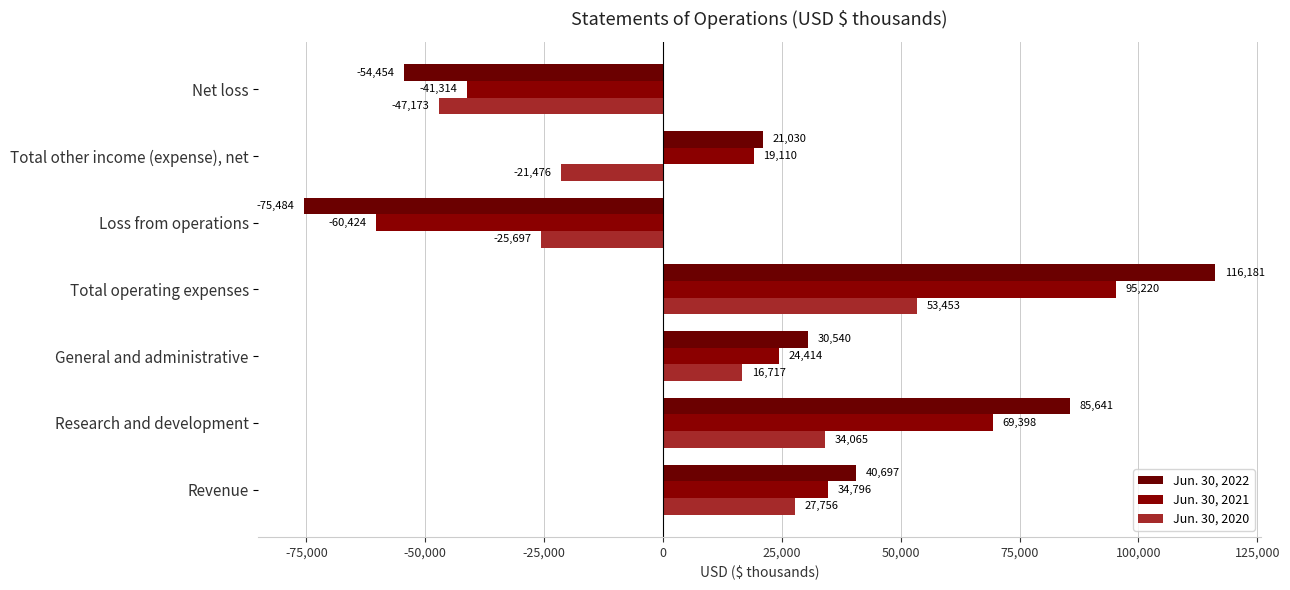

Which series has the largest range (max minus min)?

Jun. 30, 2022